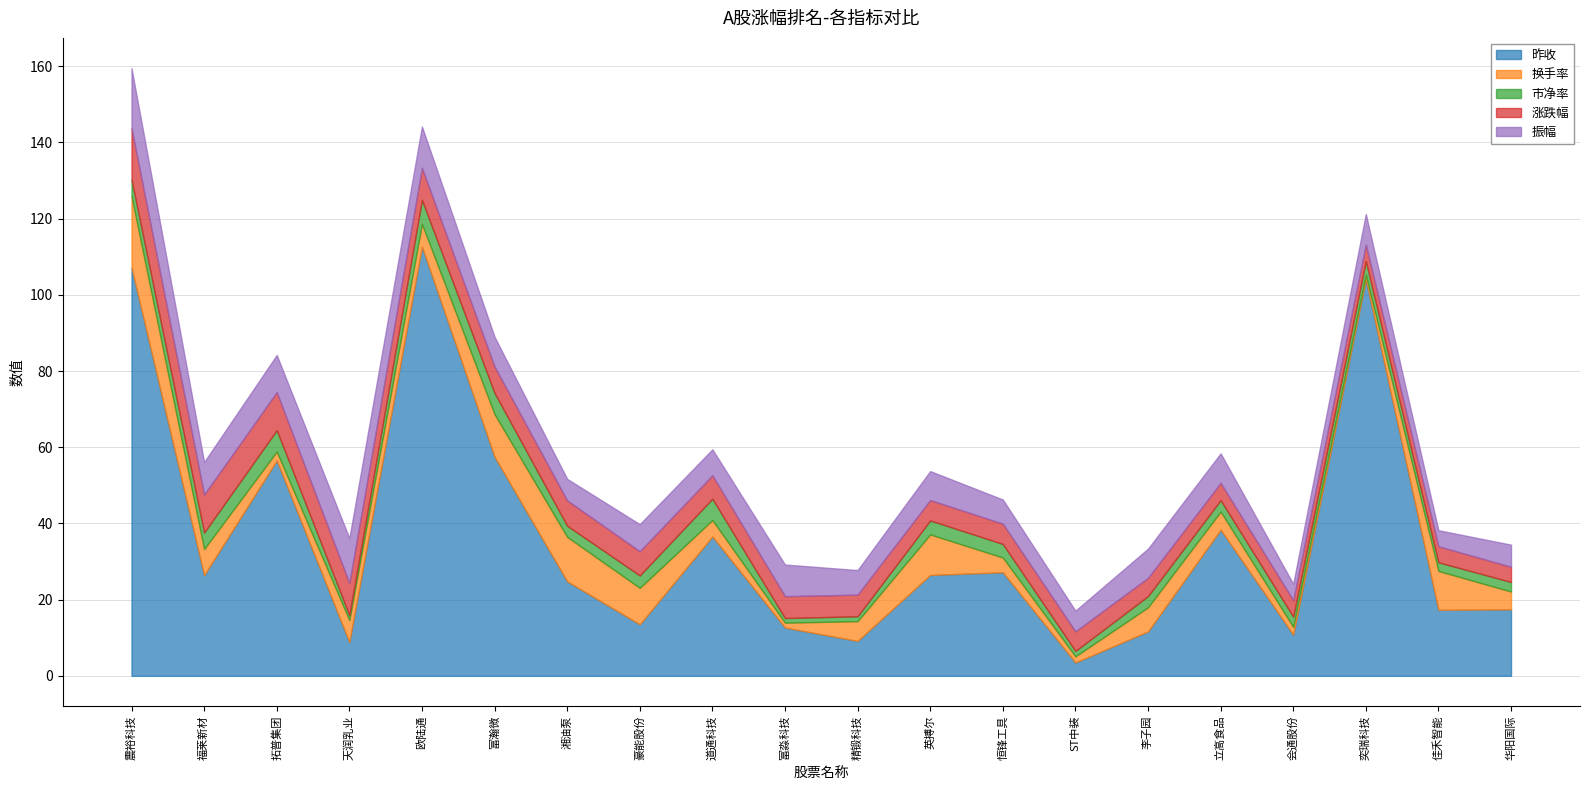

List the labels in order of 换手率 value, largest first.

震裕科技, 湘油泵, 富瀚微, 英搏尔, 佳禾智能, 豪能股份, 福莱新材, 李子园, 欧陆通, 天润乳业, 精锻科技, 立高食品, 华阳国际, 道通科技, 恒锋工具, 拓普集团, 会通股份, ST中装, 富淼科技, 奕瑞科技